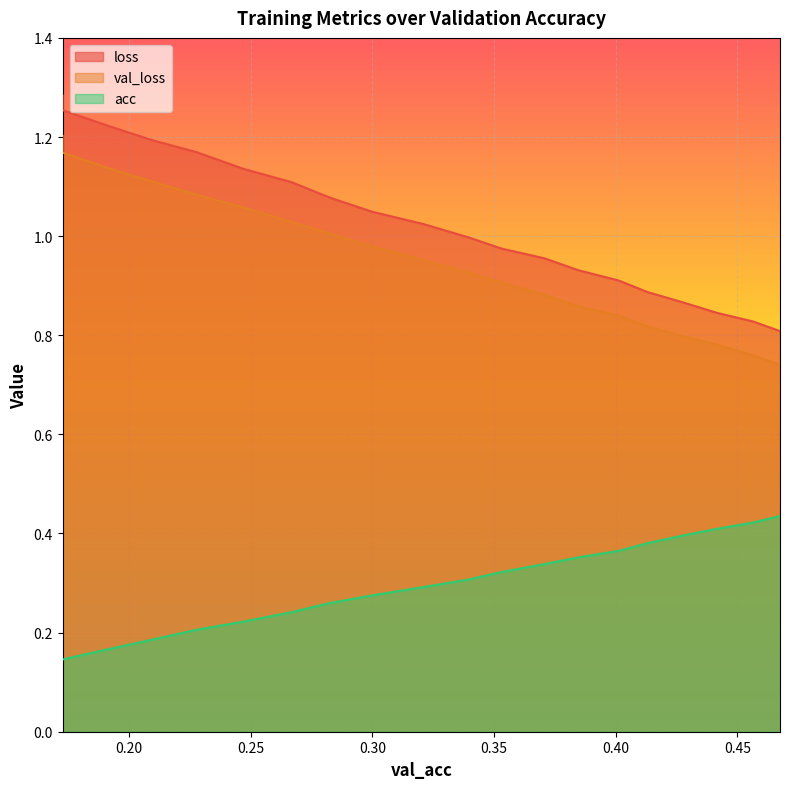

What are all the series names shown in the legend?

loss, val_loss, acc